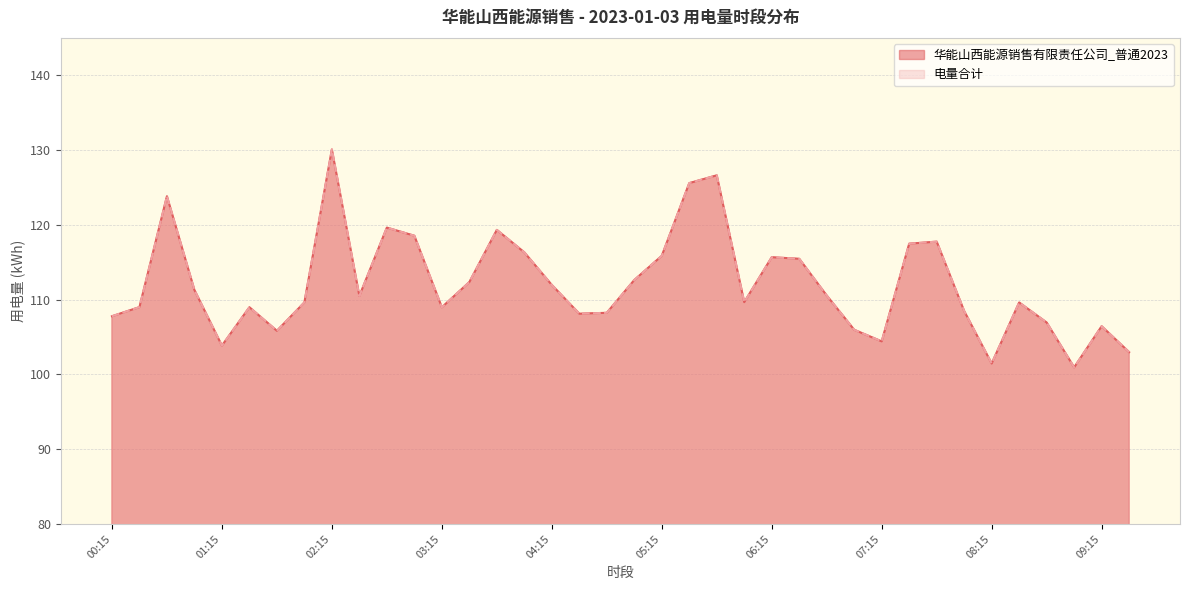

The 电量合计 series shows 62.6 at 05:00. True or false?

False